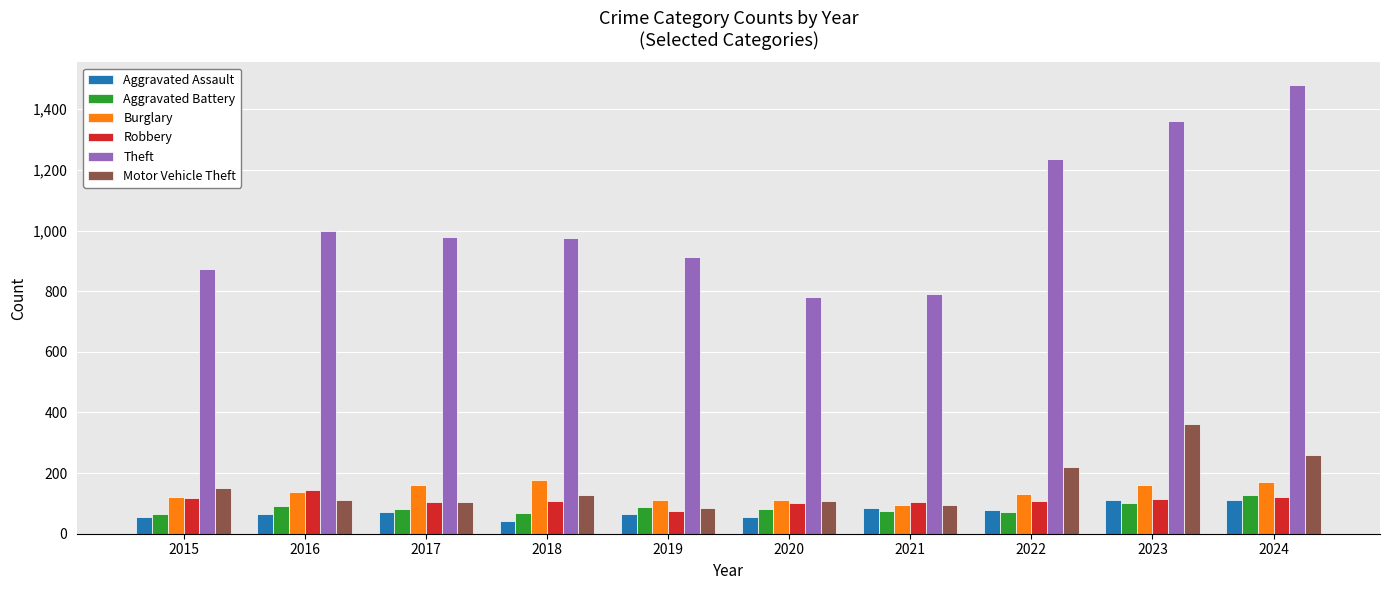

What is the difference between the maximum and minimum values in the Aggravated Battery series?

63